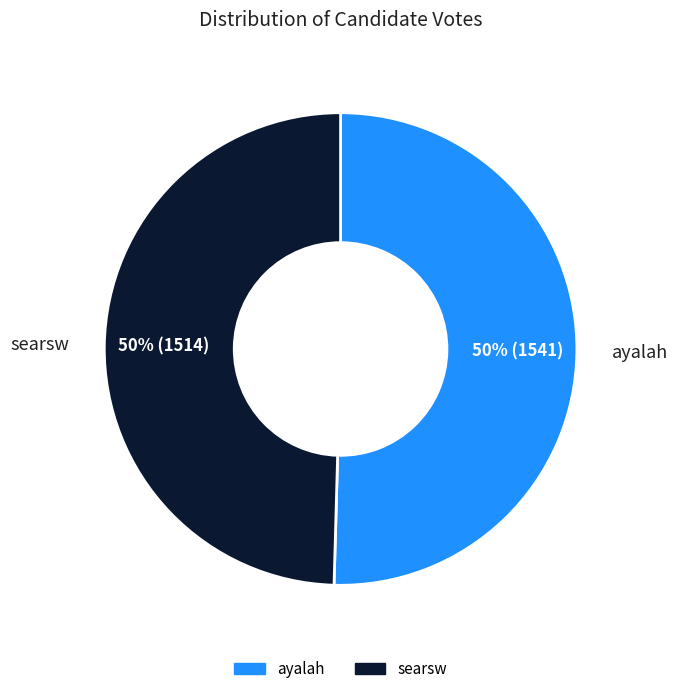

To the nearest percent, what is the average slice percentage?

50%